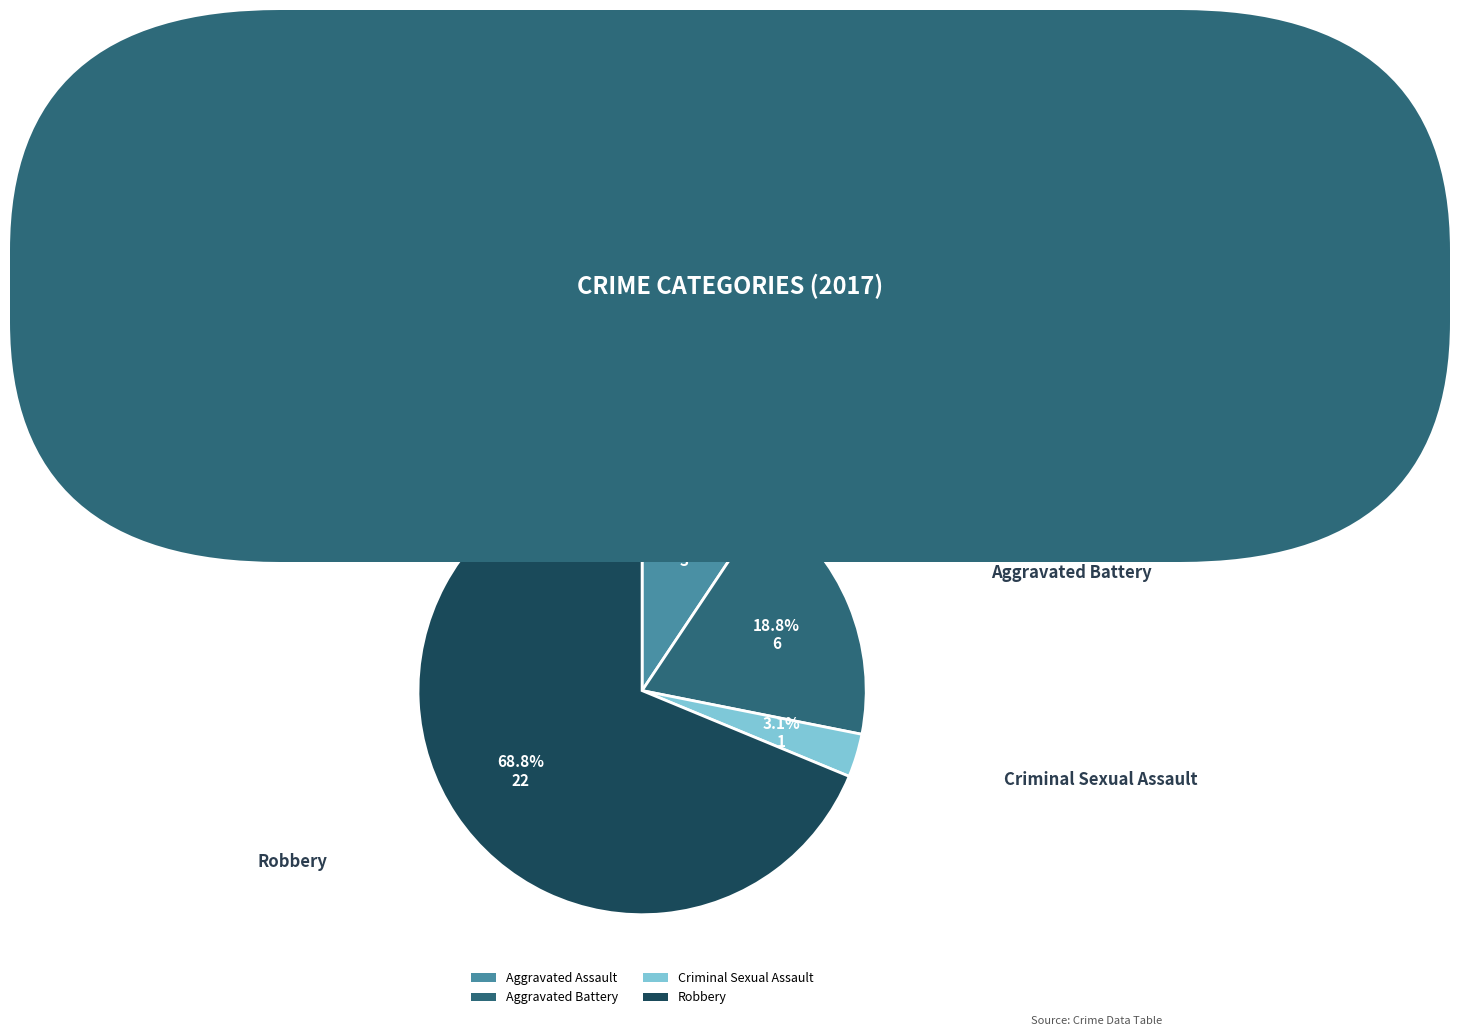

Is the sum of Aggravated Assault and Criminal Sexual Assault greater than half?

No